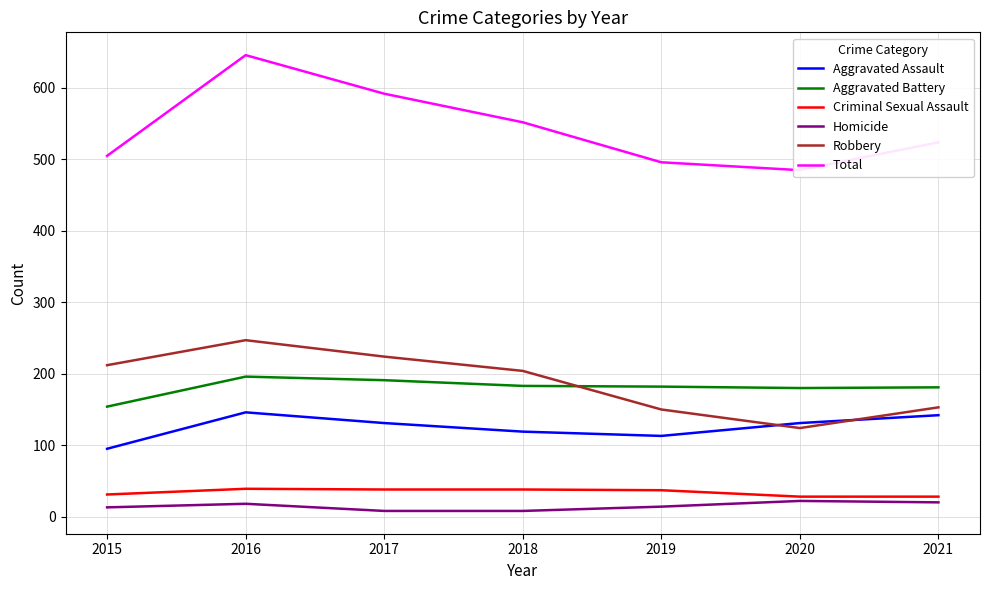

True or false: Total and Aggravated Battery intersect in this chart.

False